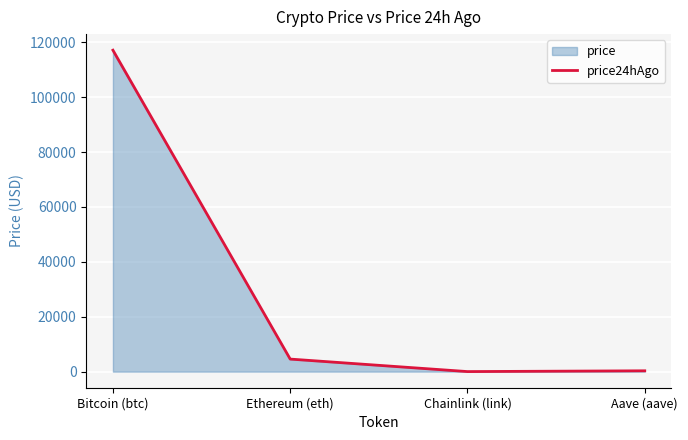

What position from the right is Ethereum (eth)?

3